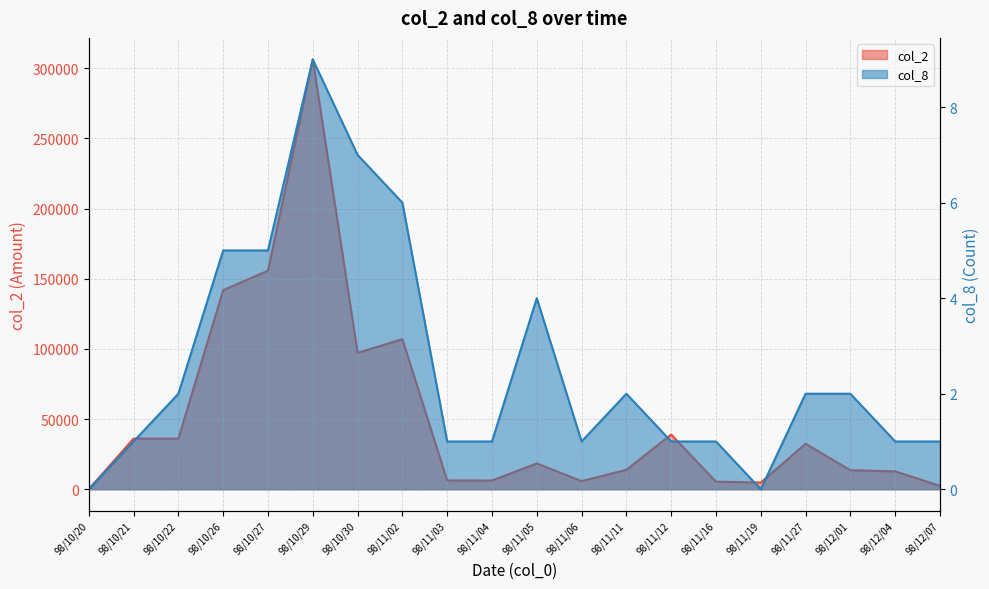

Where is col_8 nearest to the value 4?

98/11/05